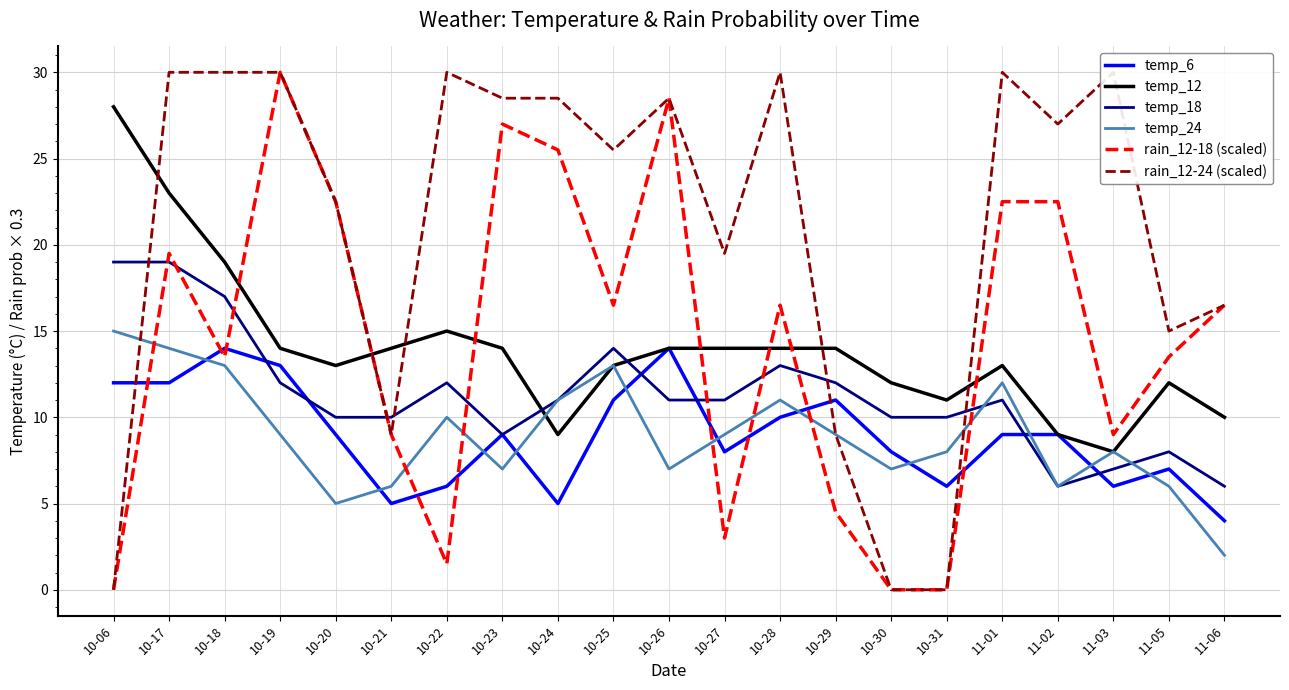

The value of temp_6 at 11-05 is 3.1. True or false?

False